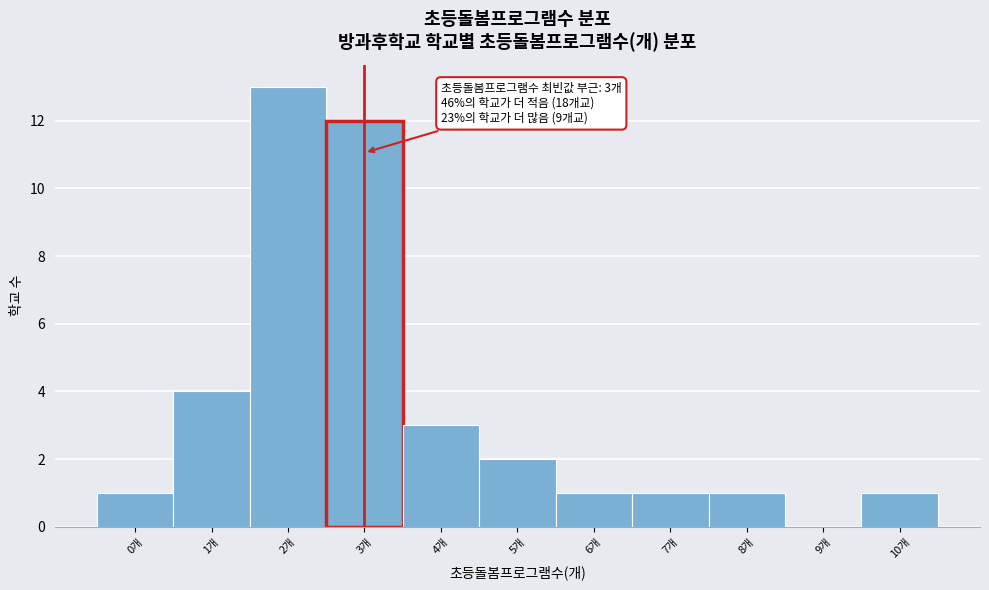

Reading left to right, extract all data points from this chart.

0개=1	1개=4	2개=13	3개=12	4개=3	5개=2	6개=1	7개=1	8개=1	9개=0	10개=1